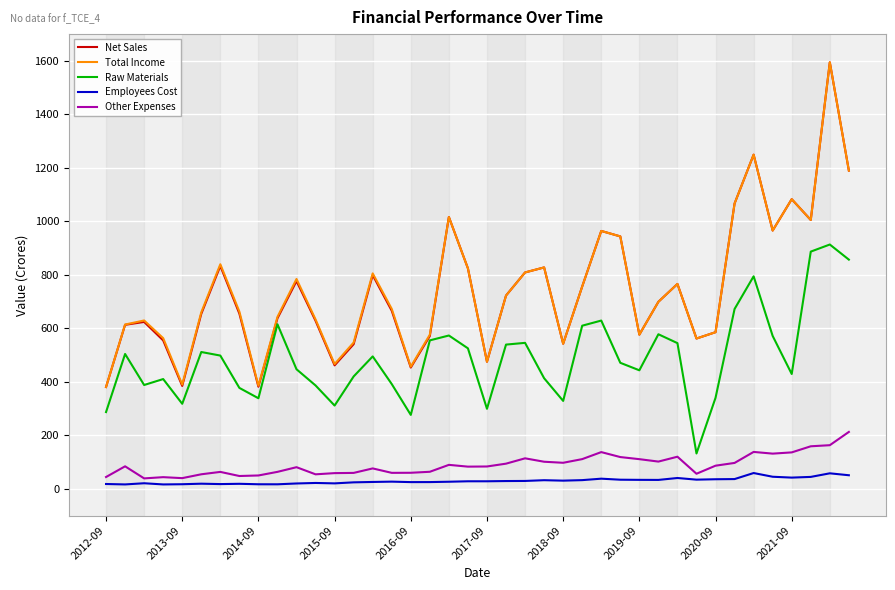

True or false: Other Expenses and Total Income cross at least once.

False